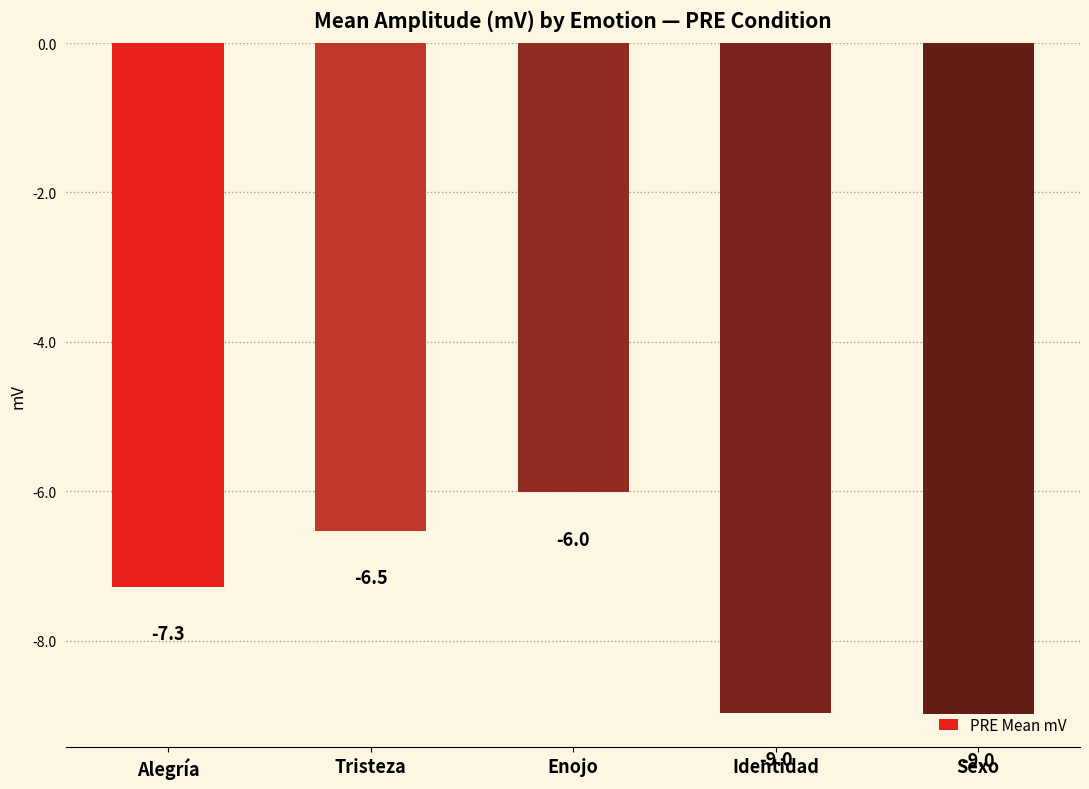

How many categories are shown in the chart?

5